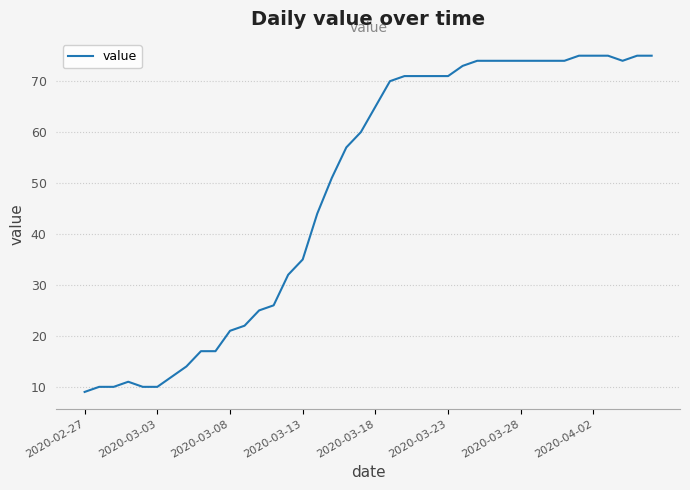

What is the greatest value displayed?

75